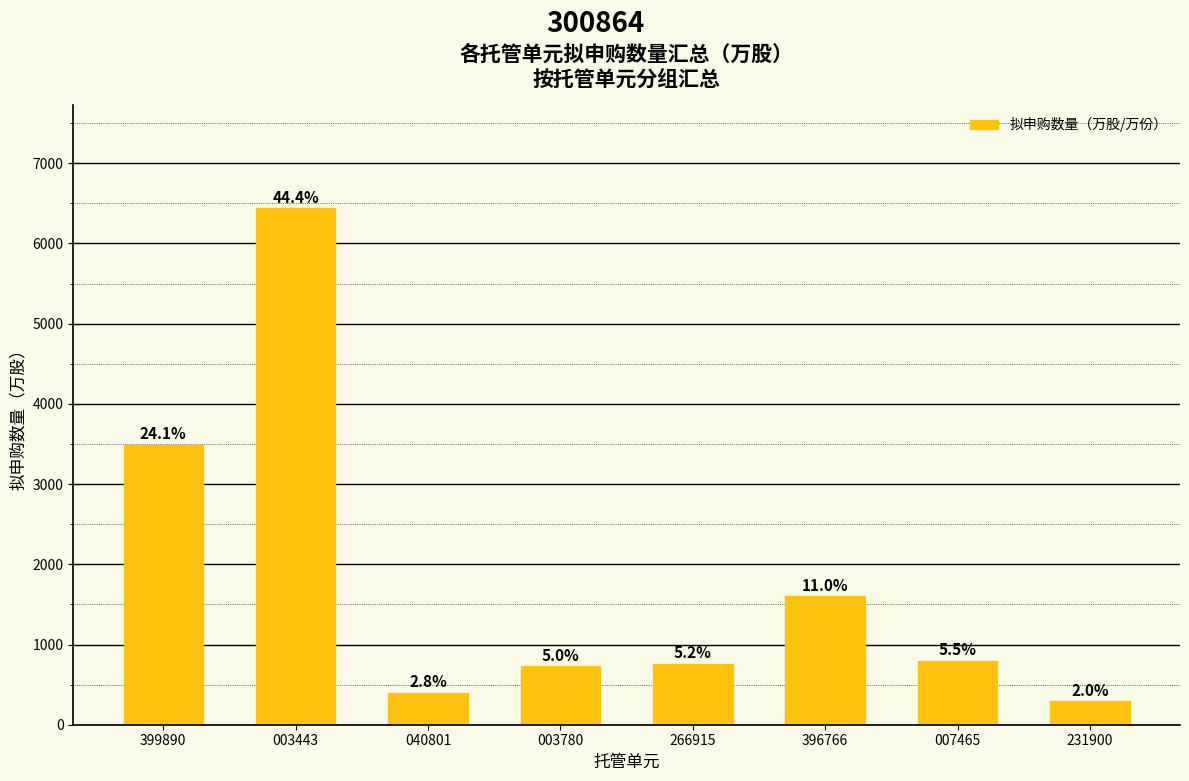

What is the value of the 8th bar from the left?

290